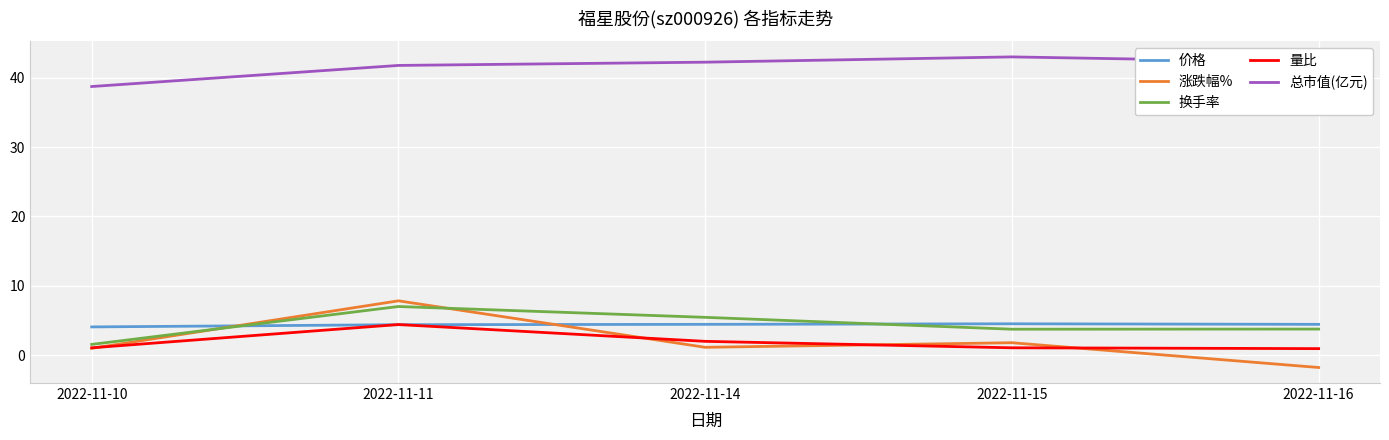

Is the value of 量比 at 2022-11-10 greater than the value of 总市值(亿元) at 2022-11-10?

No